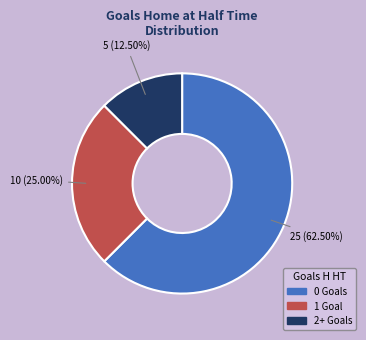

Is there any slice that represents more than half of the pie?

Yes